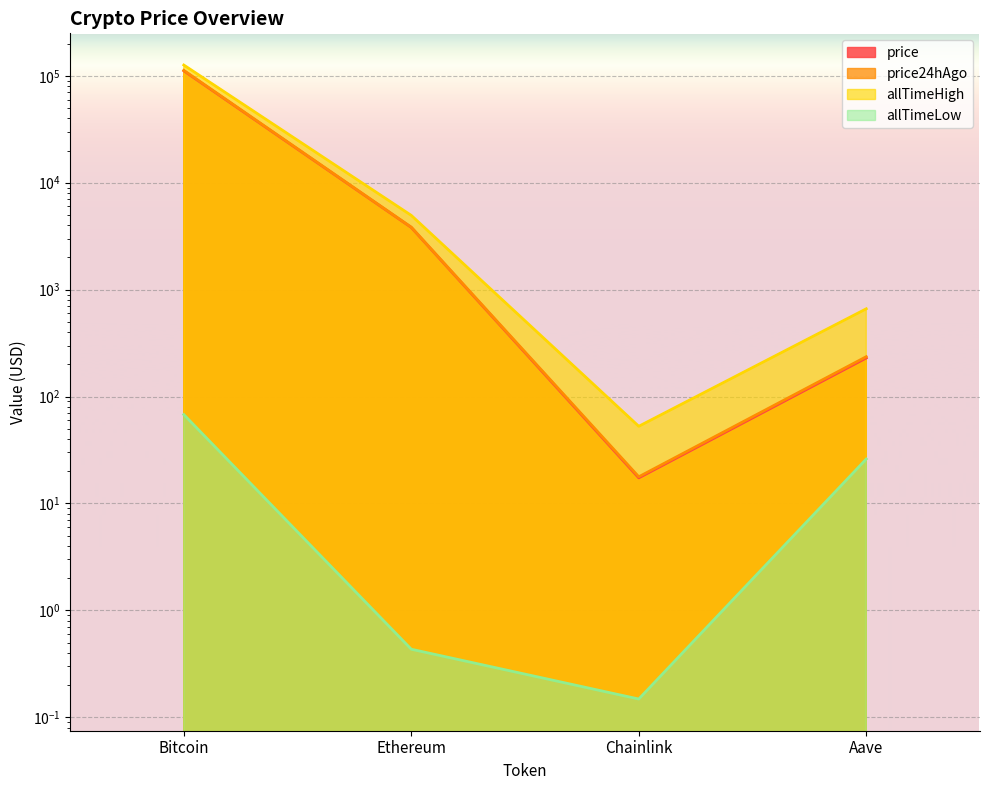

Between Aave and Chainlink, which is larger?

Aave